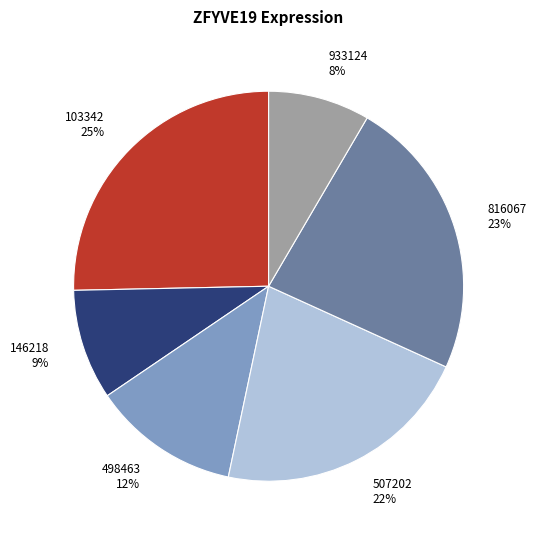

What is the smallest slice in the pie chart?

933124